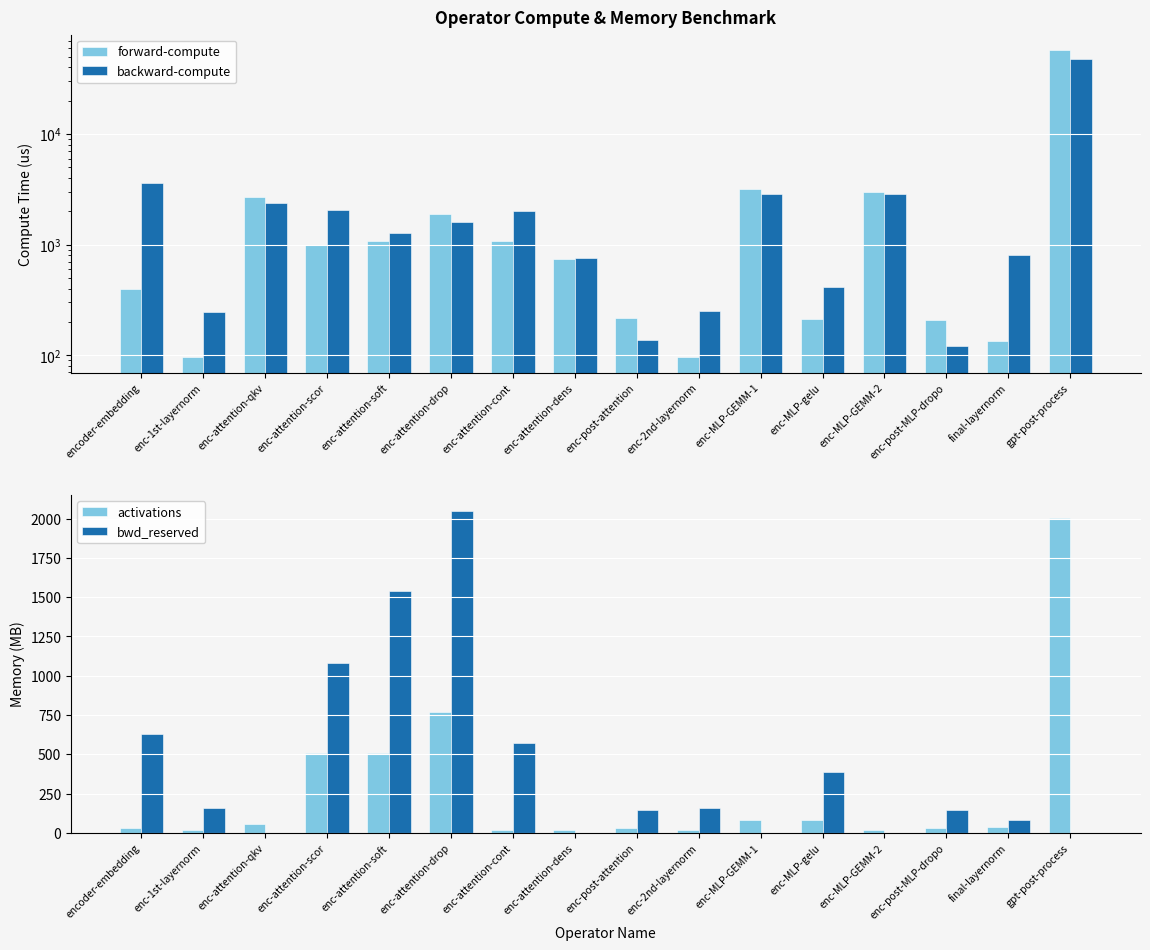

What are all the series names shown in the legend?

forward-compute, backward-compute, activations, bwd_reserved